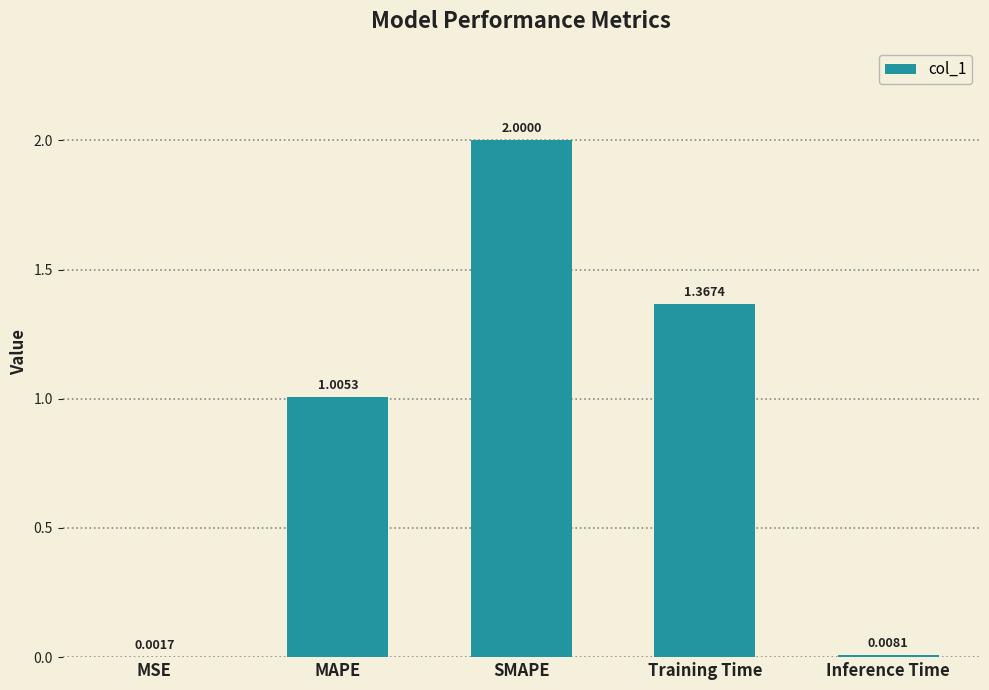

Are the bars horizontal?

No